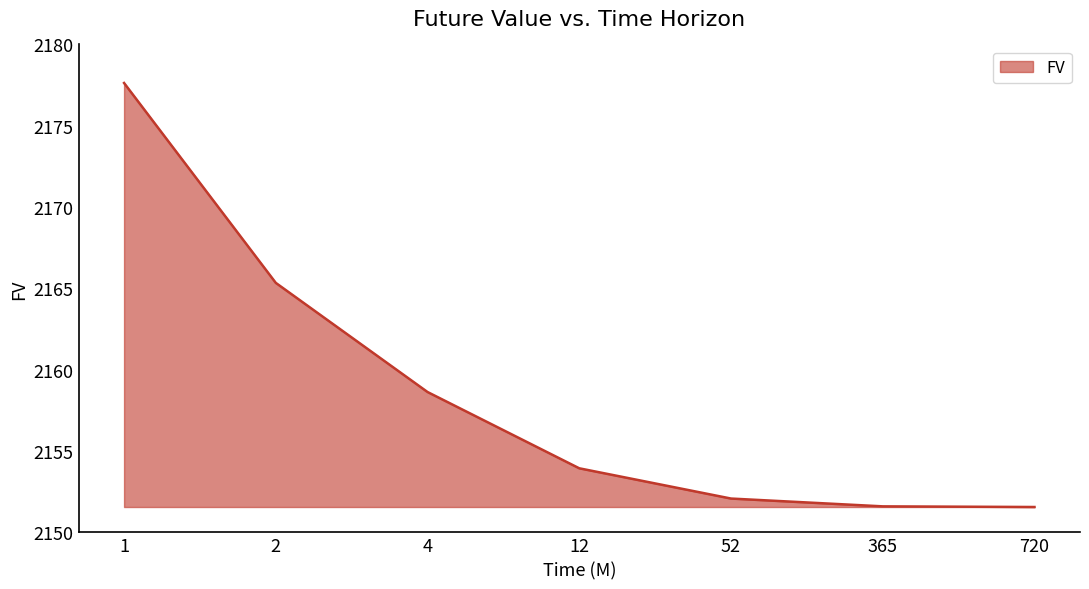

Which category has the highest value across all series?

1